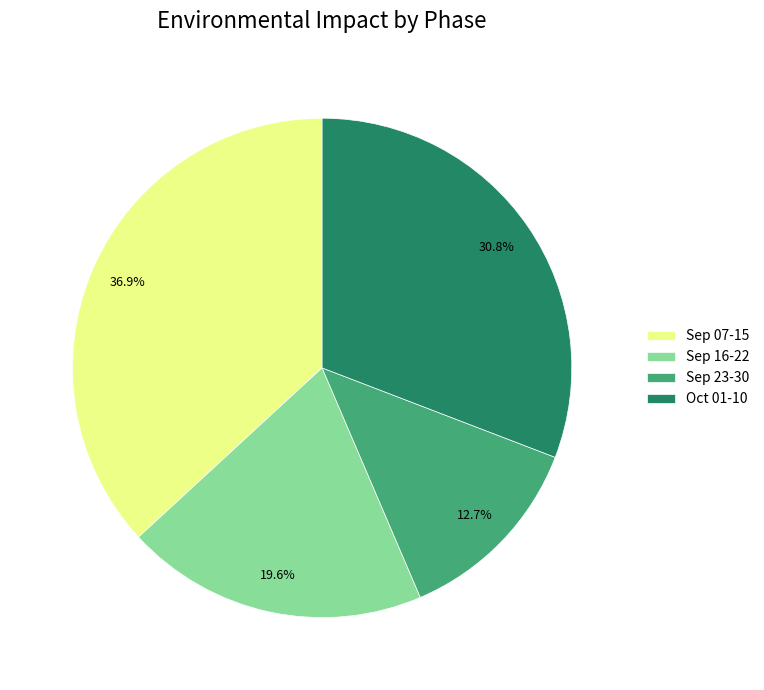

Combined, do Sep 16-22 and Sep 23-30 account for over 50%?

No